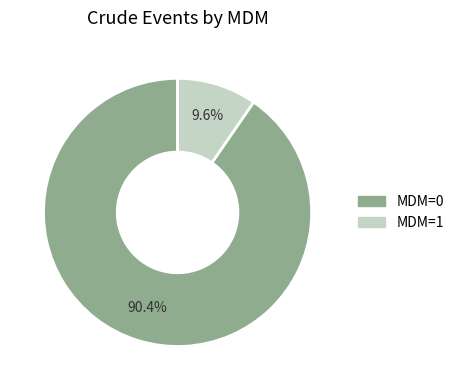

Is there a majority slice in this chart?

Yes